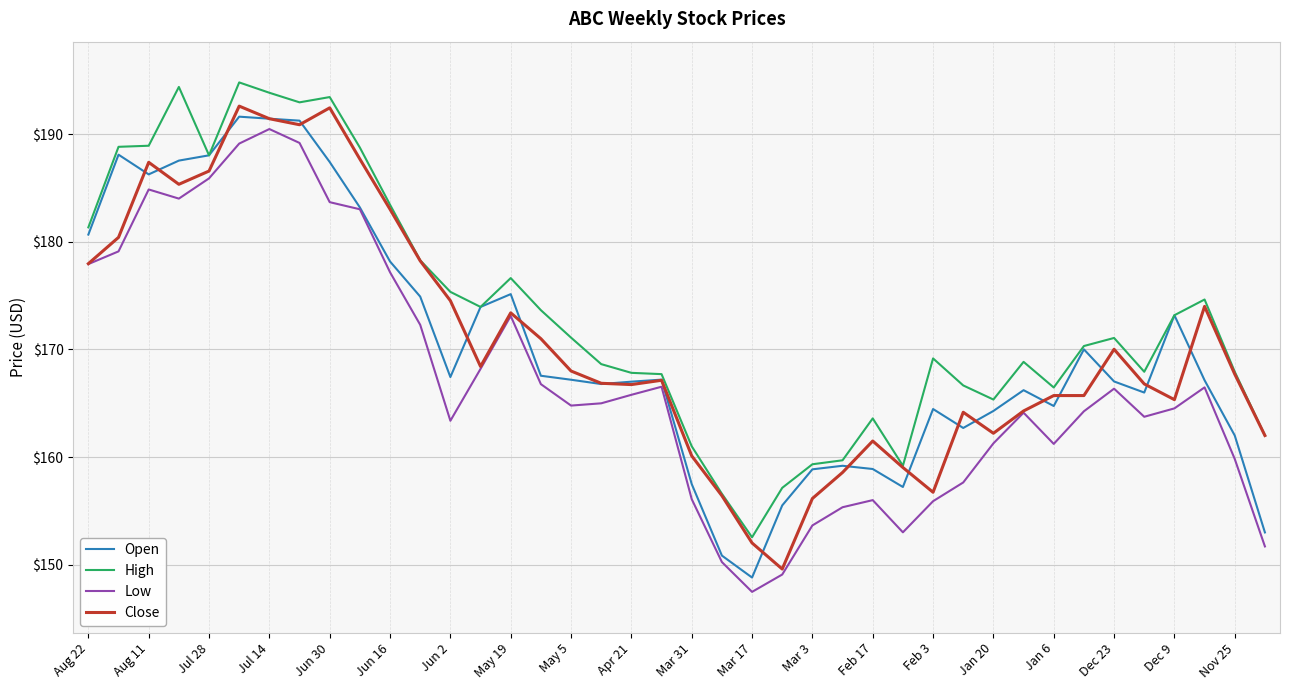

Which series has the largest total across all categories?

High